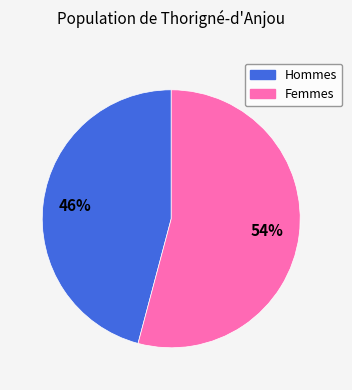

Count the number of slices in the pie.

2